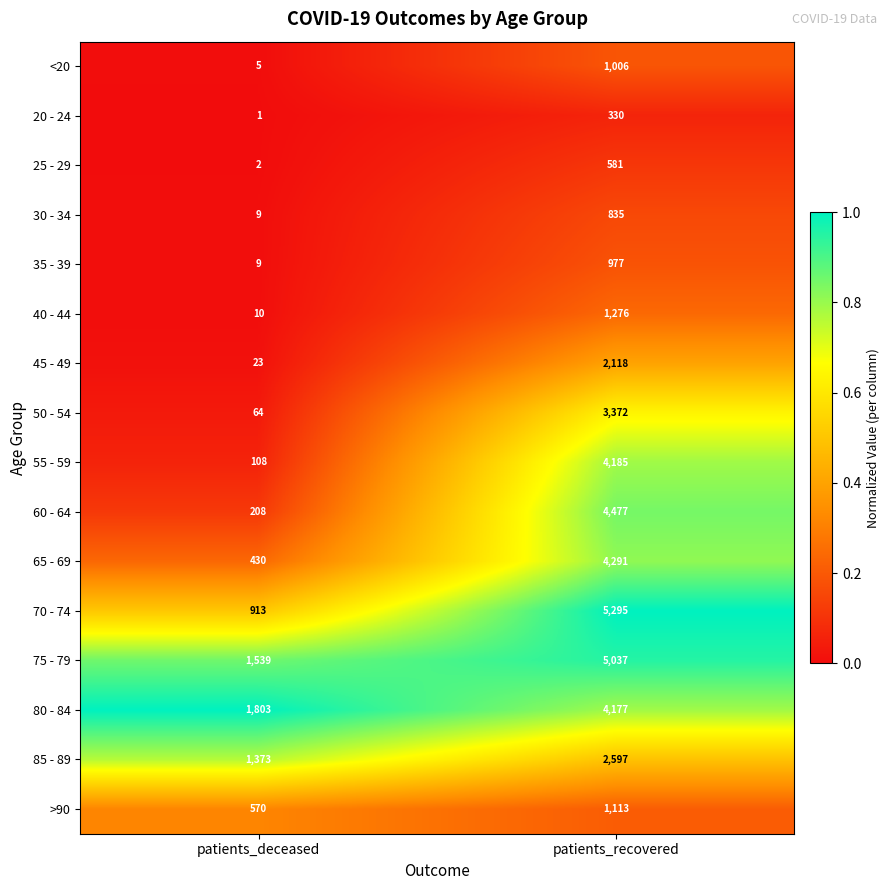

What is the sum of the 60 - 64 values at patients_recovered and patients_deceased?

4685